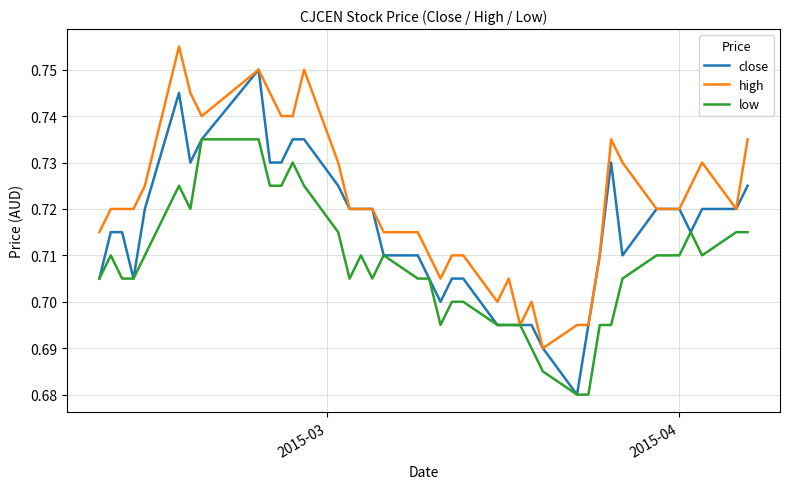

Which series has the largest total across all categories?

high